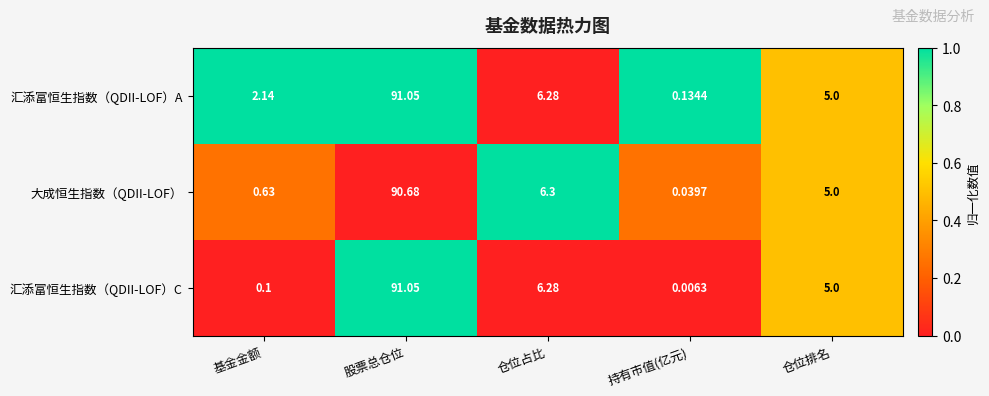

How many distinct data groups are displayed?

3